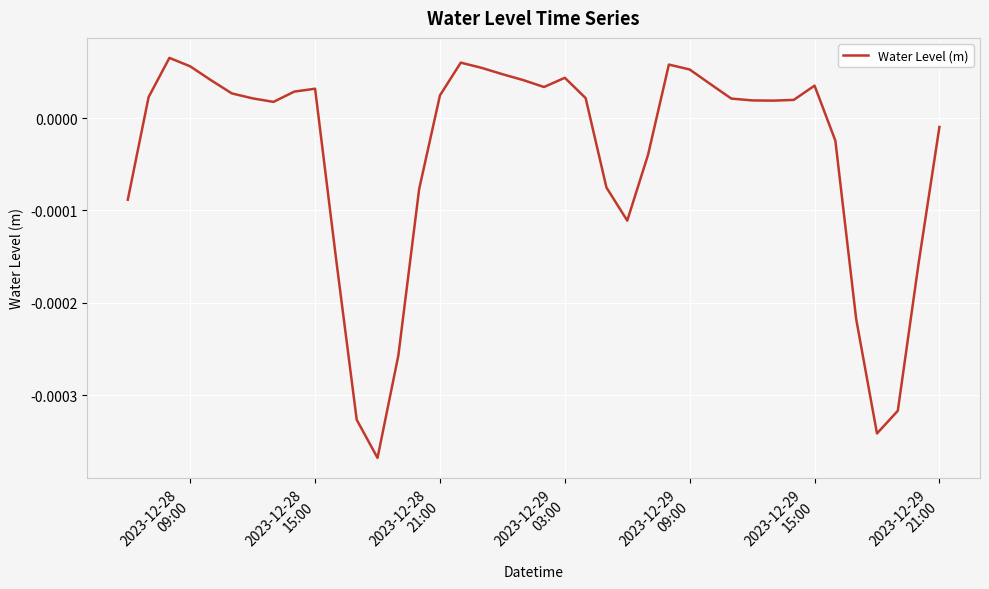

How many negative values are there?

15